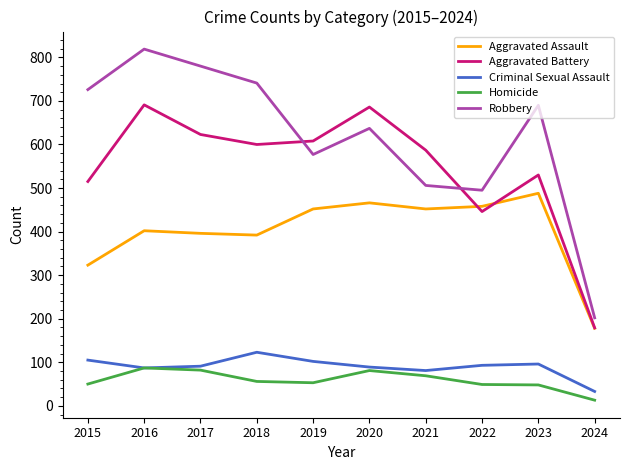

The Homicide series shows 69 at 2021. True or false?

True